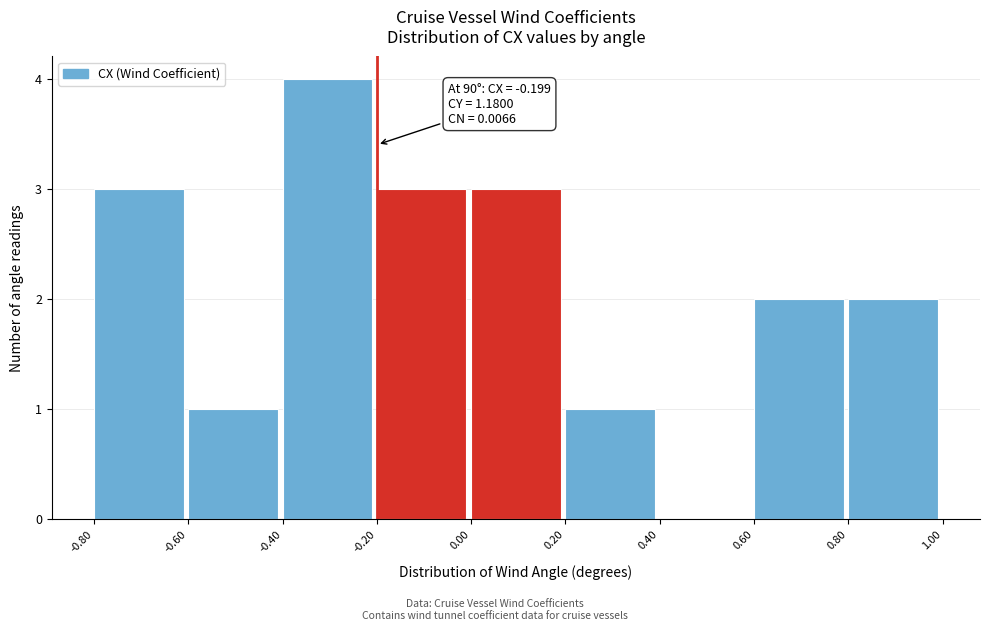

Over which range of the x-axis is the bar tallest?

-0.40 to -0.20